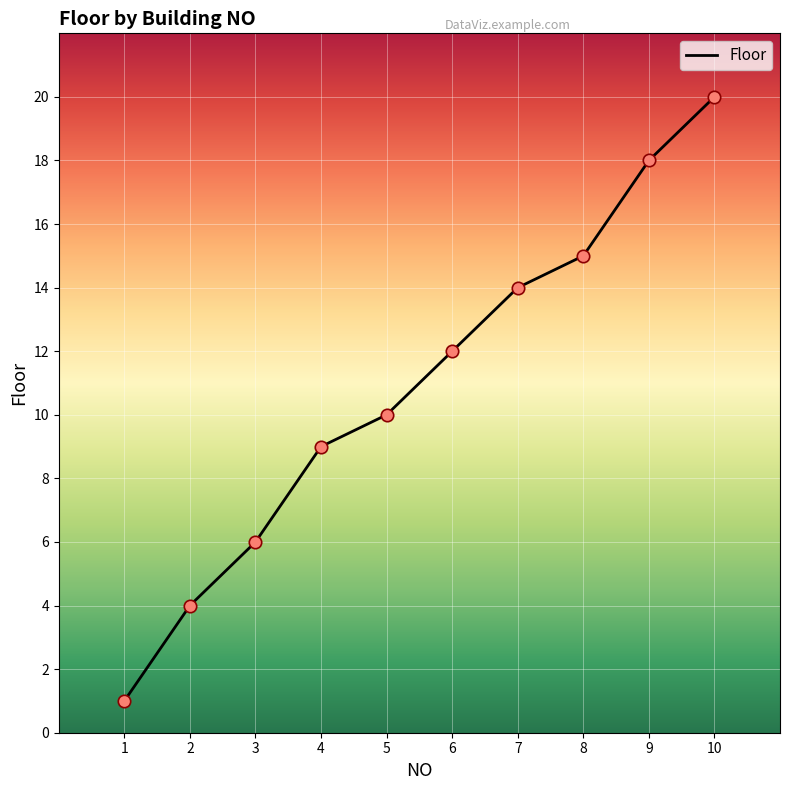

What is the change in value from 3 to 8?

+9